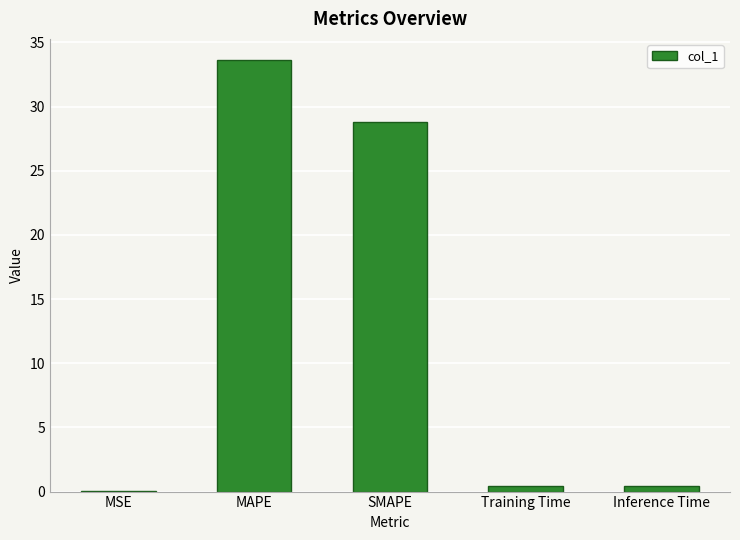

What is the change in value from SMAPE to Training Time?

-28.3